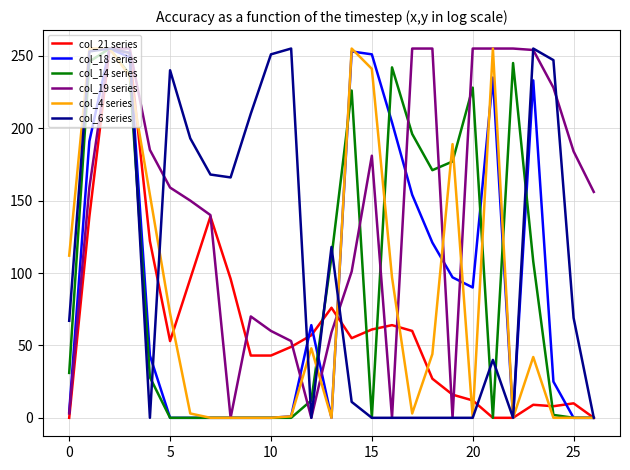

Which series has the largest total across all categories?

col_19 series